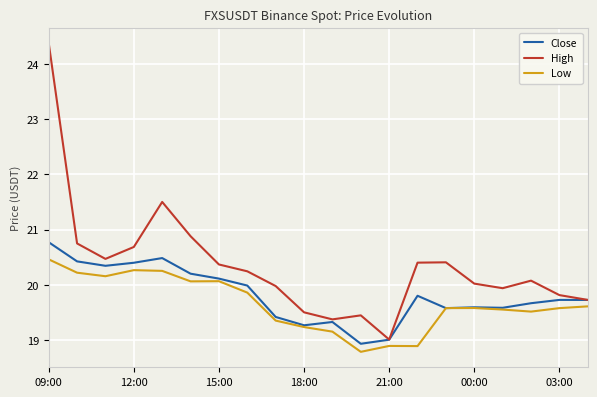

Which series has the widest spread of values?

High